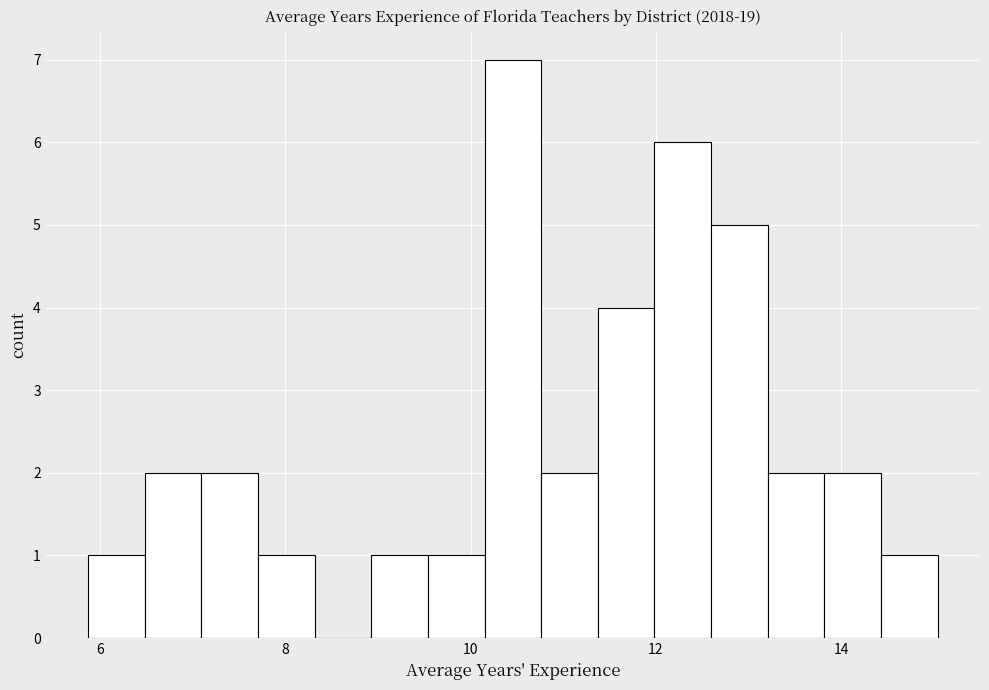

Around what value on the x-axis is the tallest bar? Give the approximate position of its centre, as read against the axis.

10.4